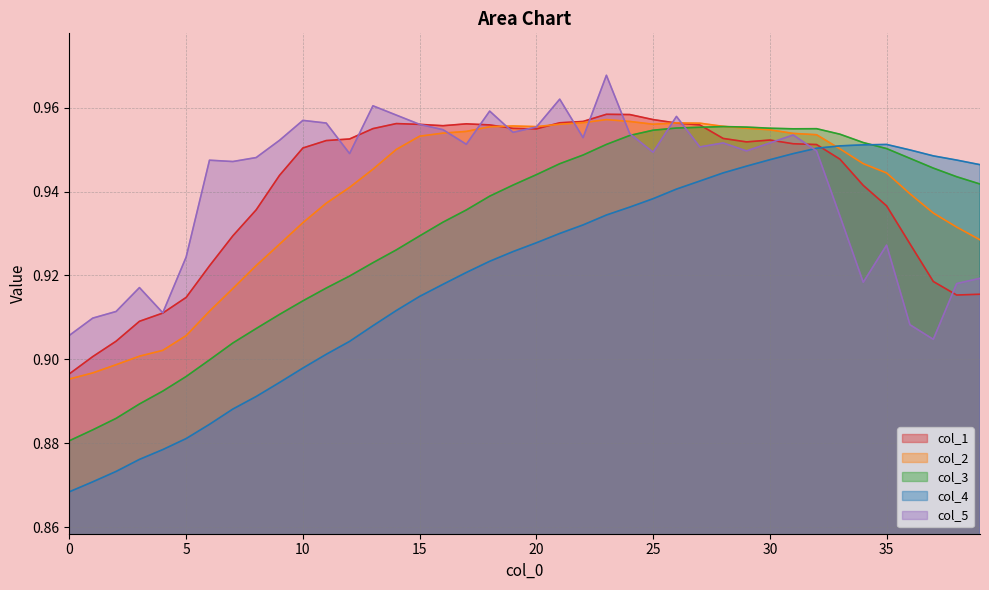

Which series has the largest range (max minus min)?

col_4